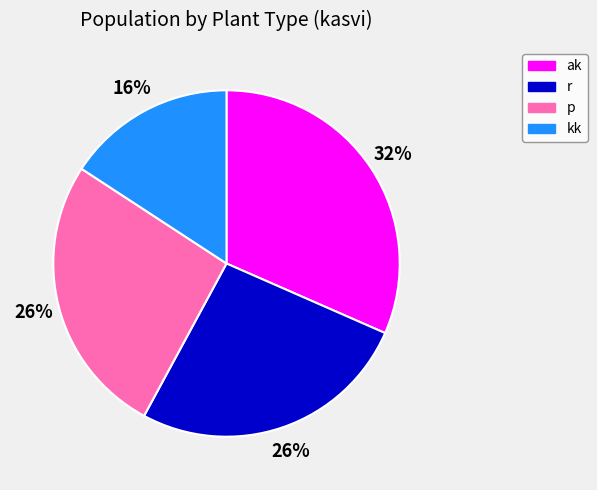

How many segments does this pie chart have?

4